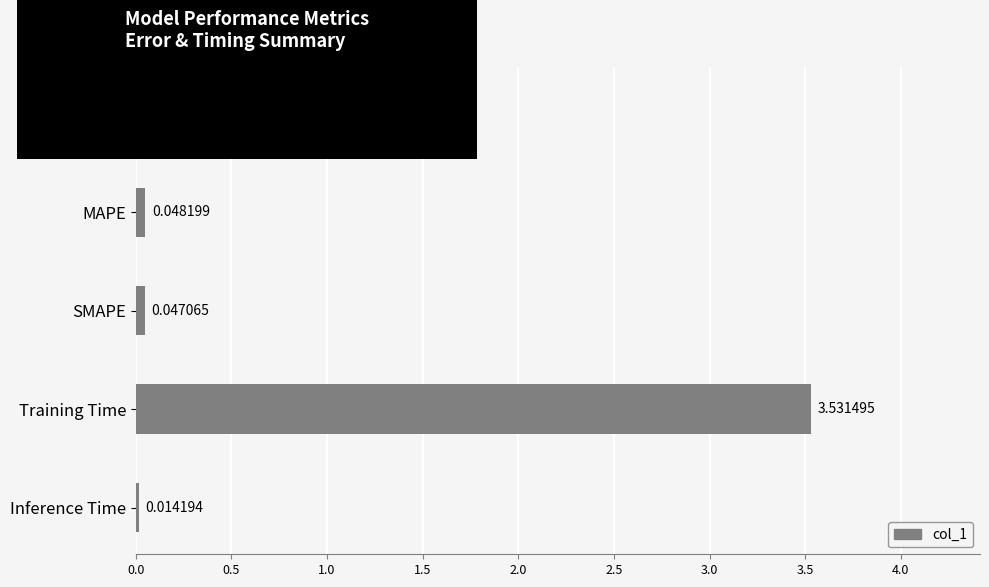

Where is the data nearest to the value 1?

MAPE